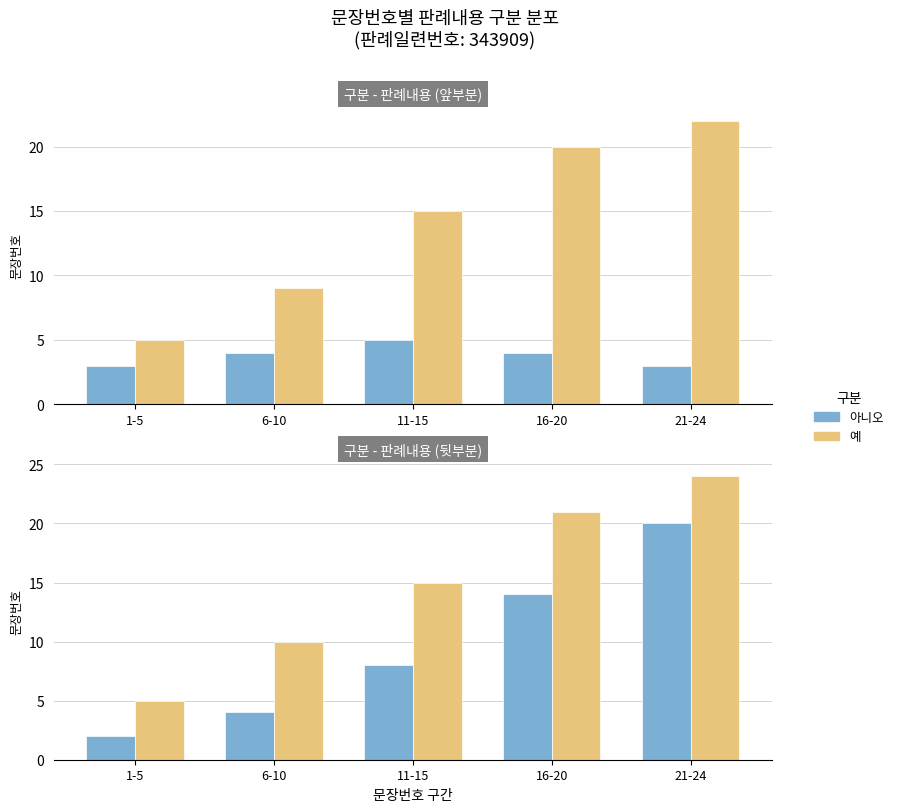

What is the average value of the 예 series?

15